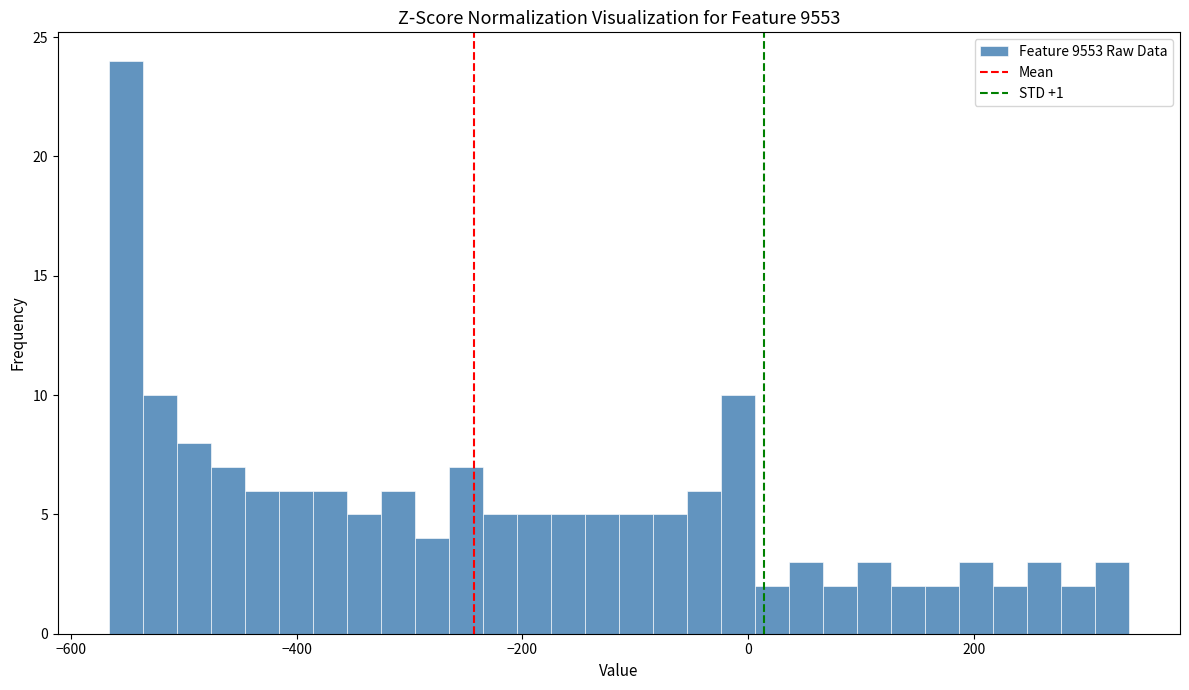

Read against the x-axis, roughly where is the centre of the tallest bar?

-560